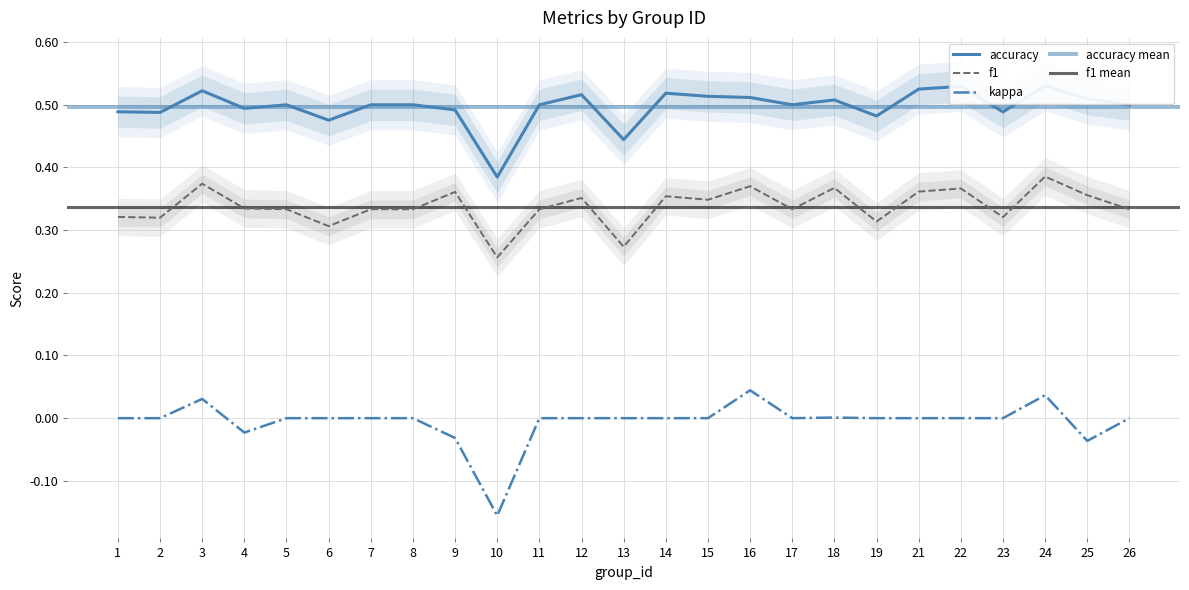

List the labels in order of kappa value, largest first.

16, 24, 3, 18, 1, 2, 5, 6, 7, 8, 11, 12, 13, 14, 15, 17, 19, 21, 22, 23, 26, 4, 9, 25, 10